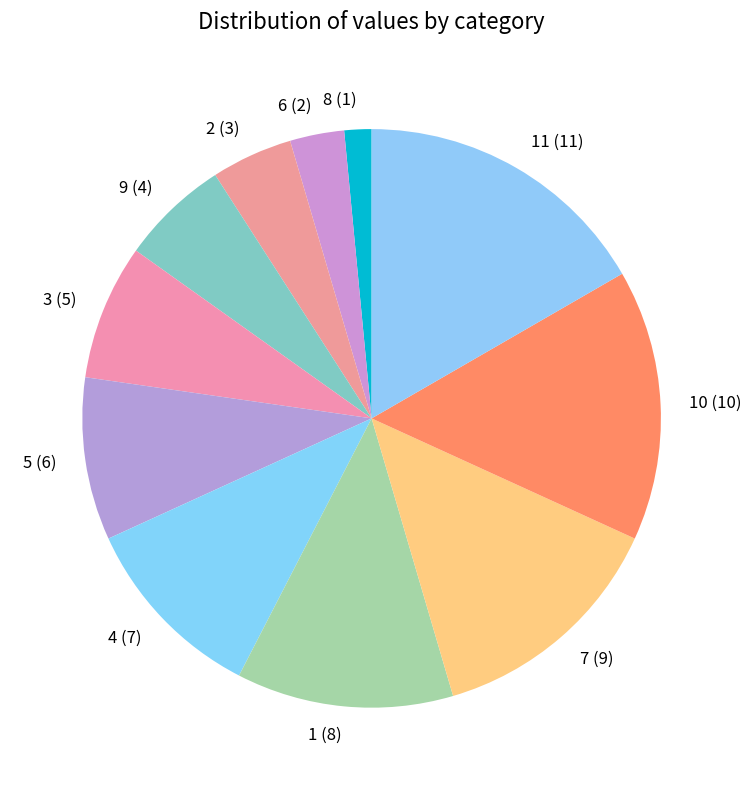

Which has a higher value, 3 (5) or 11 (11)?

11 (11)